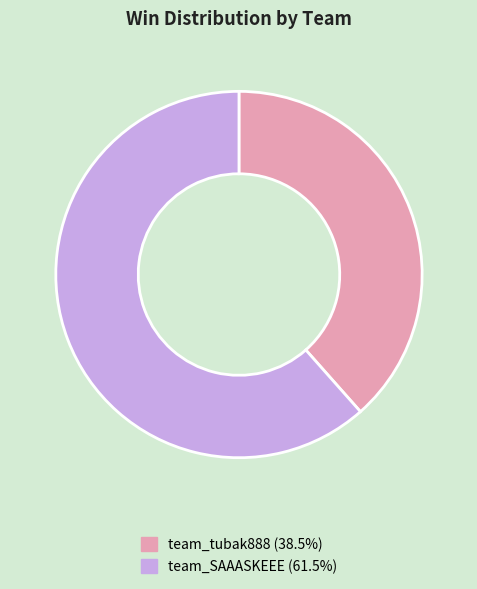

Is team_SAAASKEEE (61.5%) the majority of the pie?

Yes